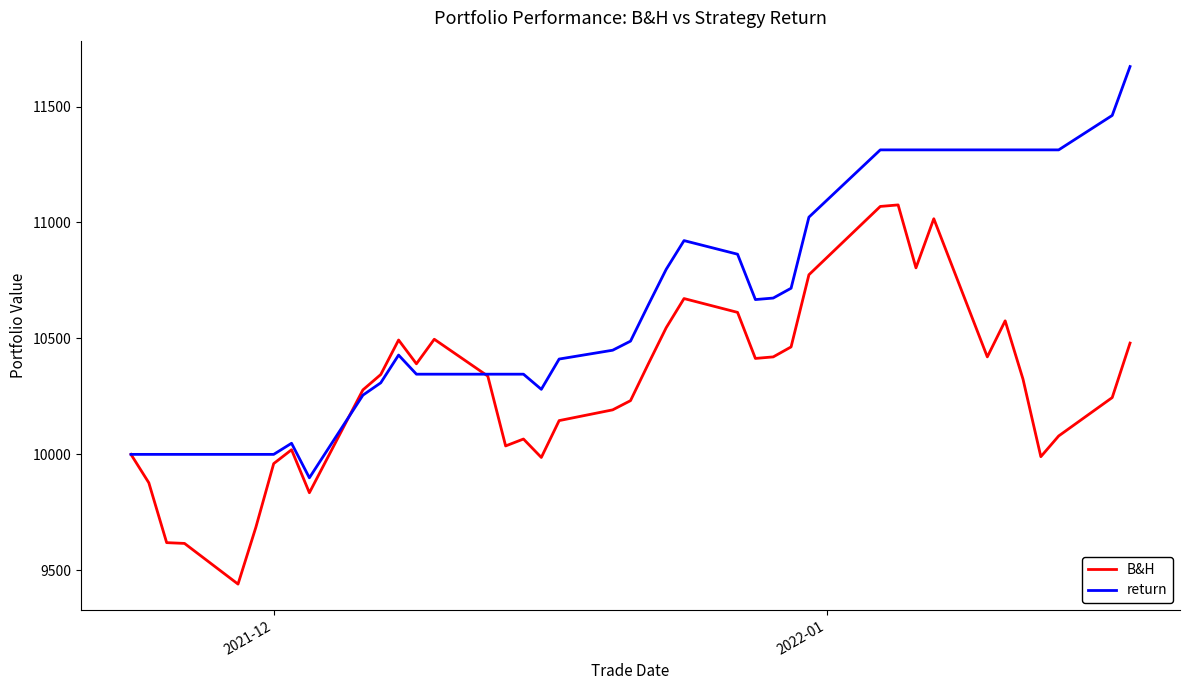

What is the maximum value shown in the chart?

11672.4